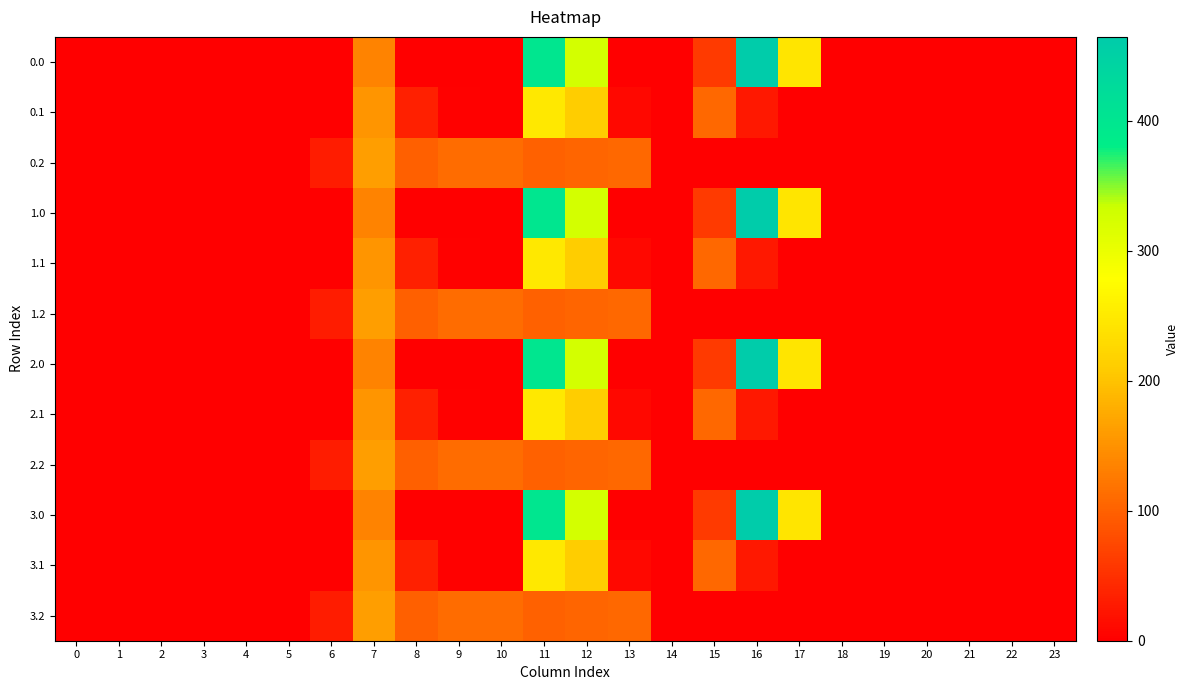

Which has a higher value, 20 or 4?

20